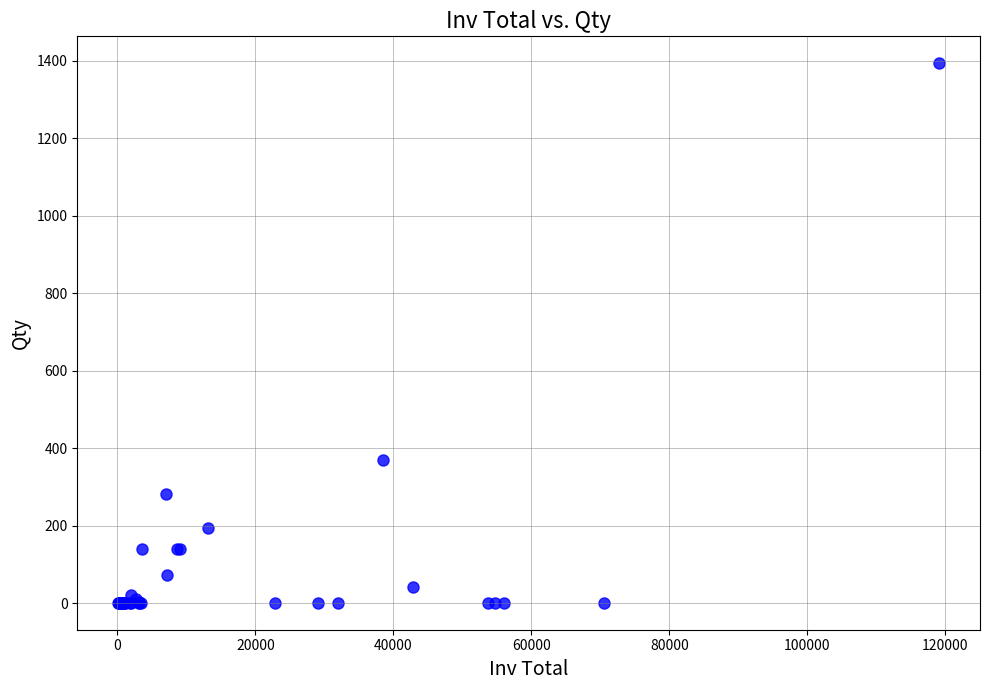

What Y value in the scatter plot is closest to 697?

370.5